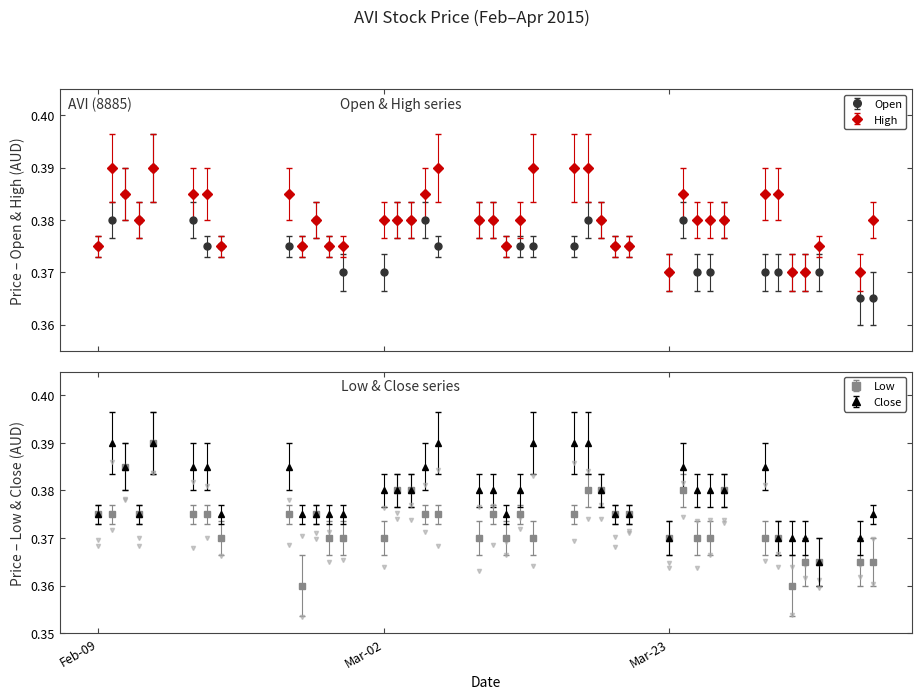

What are all the series names shown in the legend?

open, high, low, close